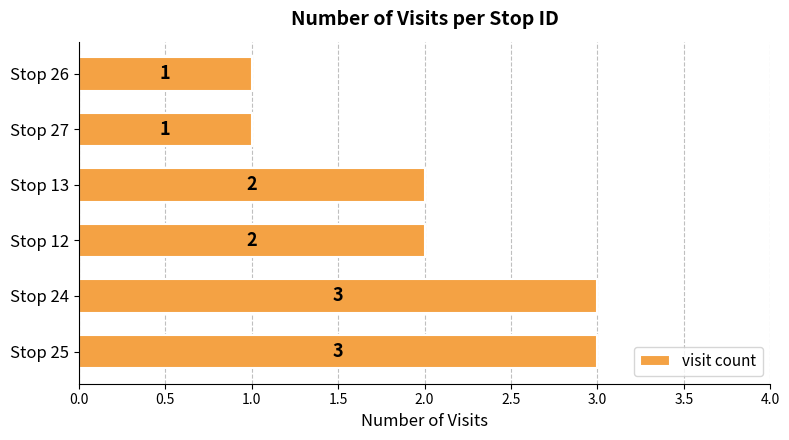

How many values are below 2?

2